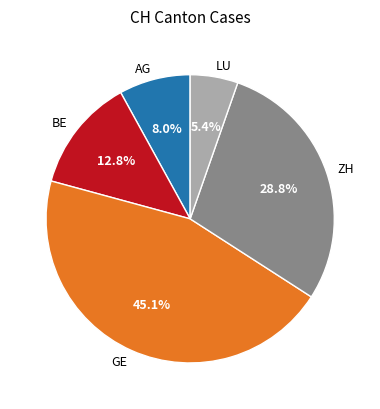

To the nearest percent, what percentage of the pie is LU?

5%